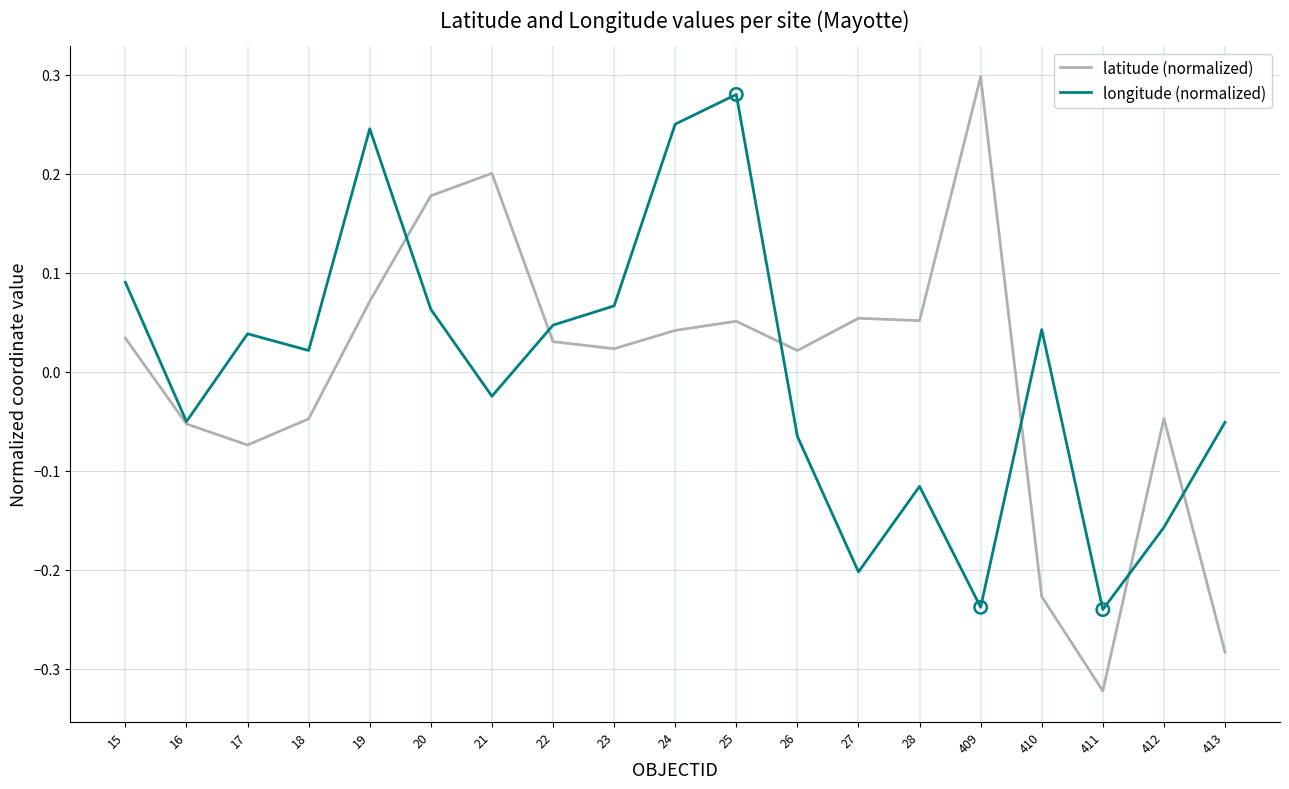

Between 25 and 26, which series saw the biggest shift?

longitude (normalized)